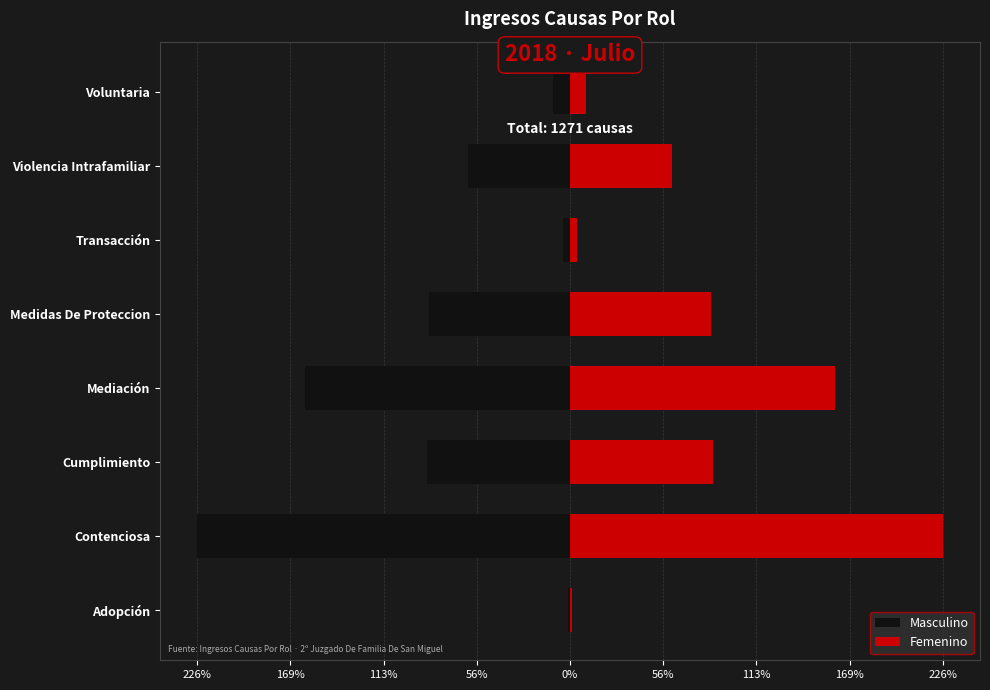

How many data points does each series have?

8